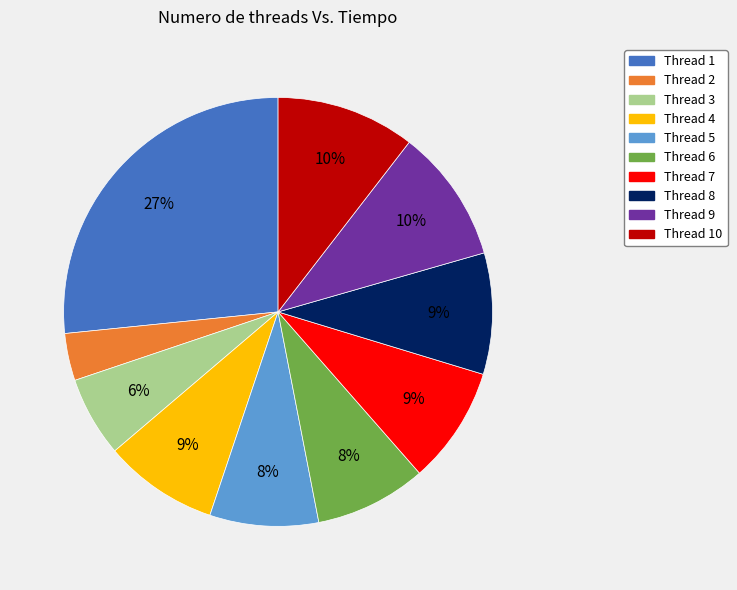

To the nearest percent, what is the average slice percentage?

10%